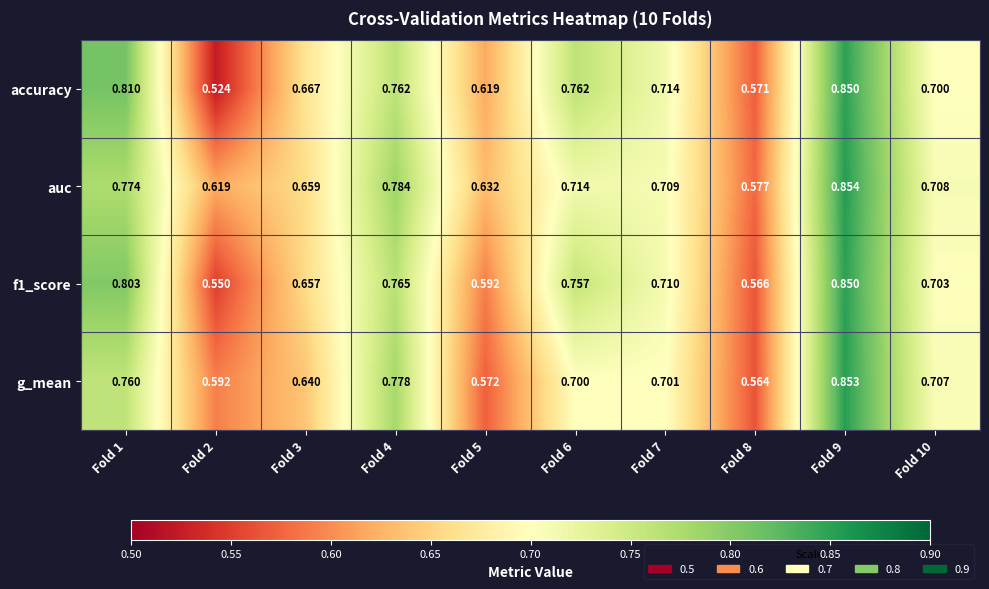

Which series has the largest total across all categories?

auc